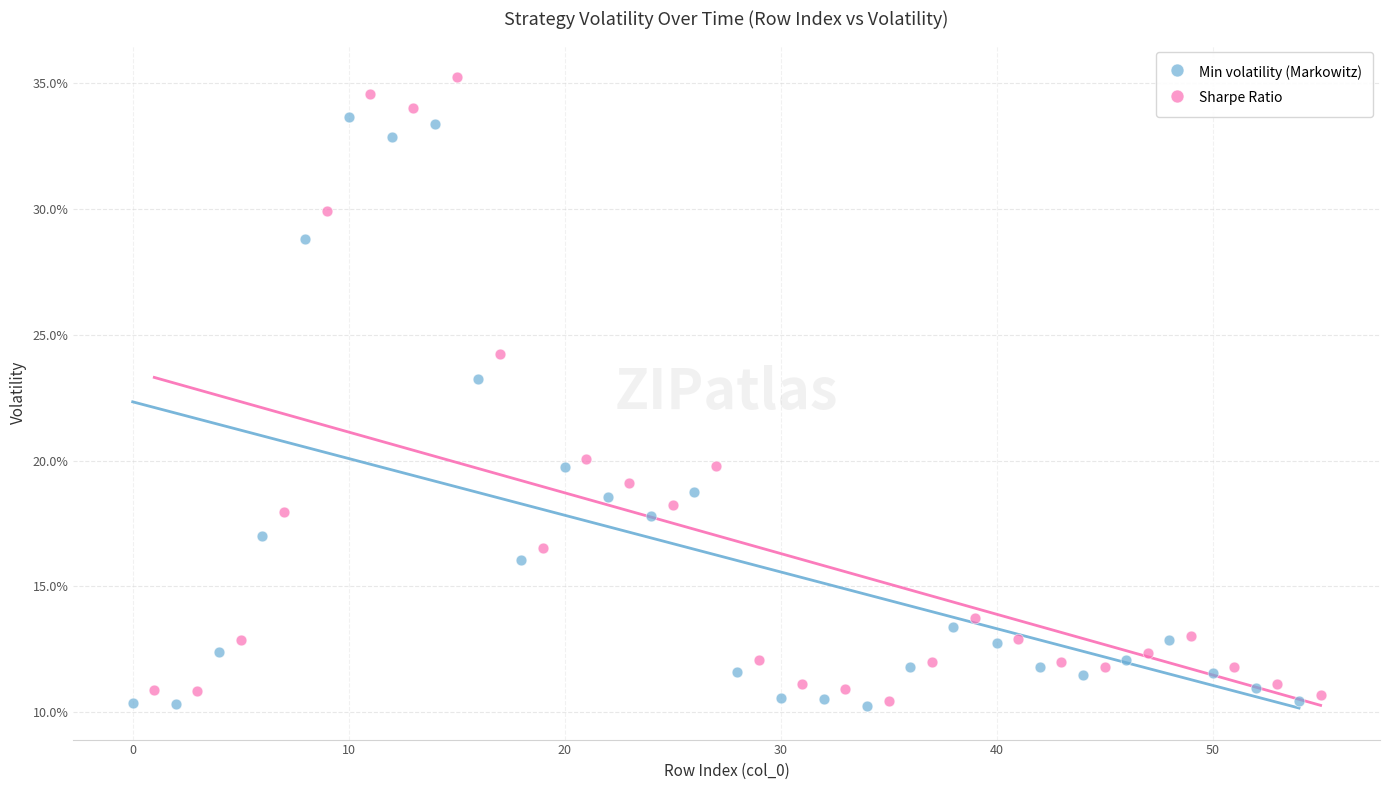

Which series has the largest Y range (max minus min)?

Sharpe Ratio